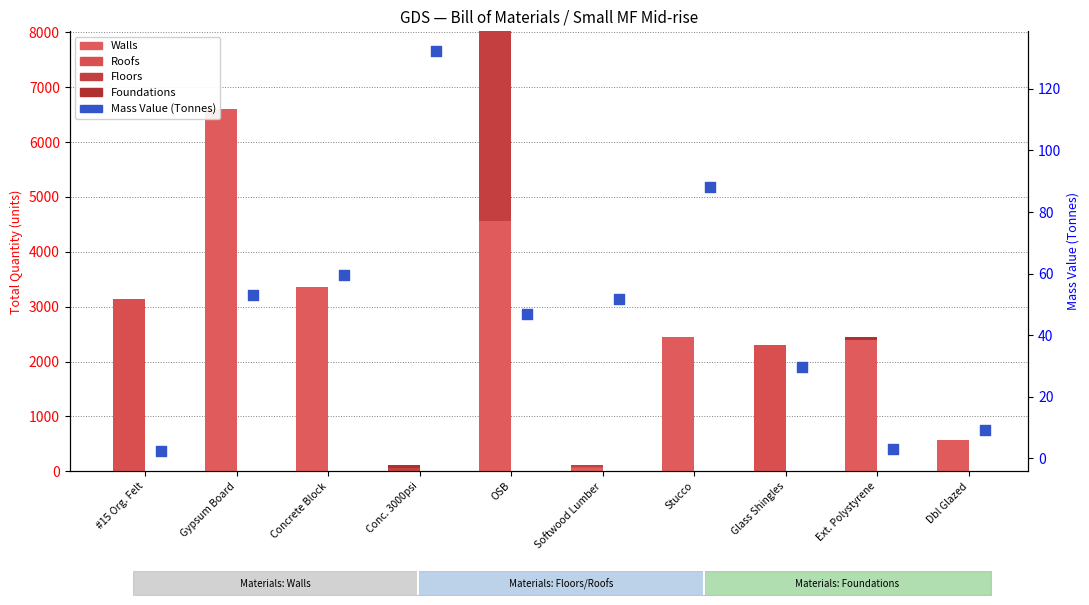

At which category is the sum across all series the highest?

OSB